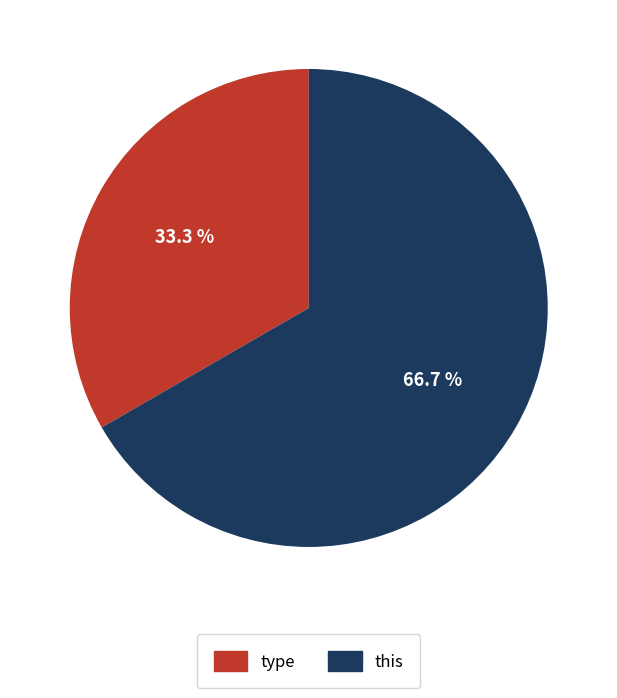

How many slices are in this pie chart?

2